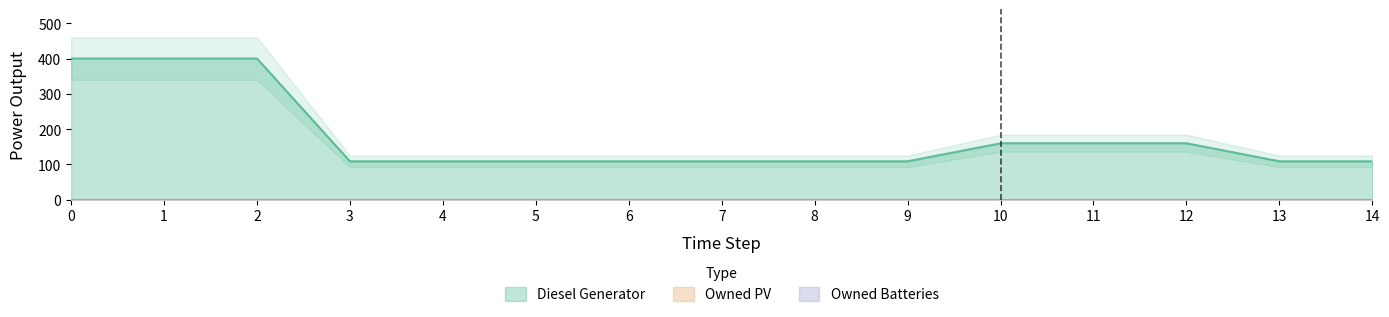

Which series has the largest total across all categories?

Diesel Generator